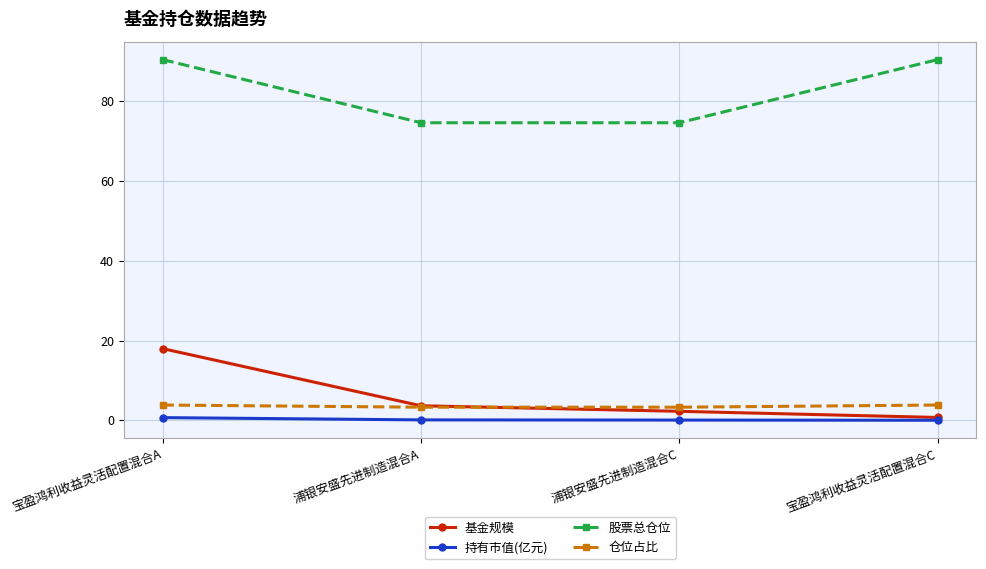

What is the spread (max minus min) of values at 宝盈鸿利收益灵活配置混合A?

89.7